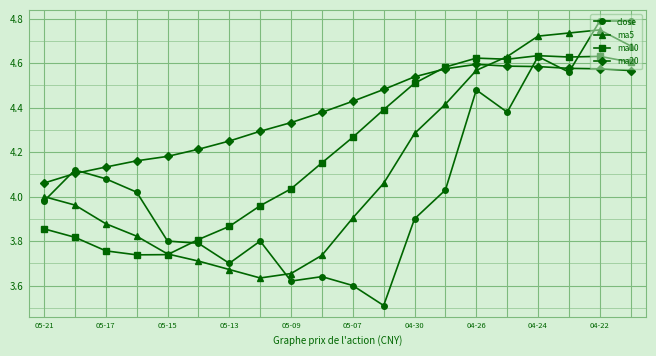

True or false: ma20 and ma5 cross at least once.

True